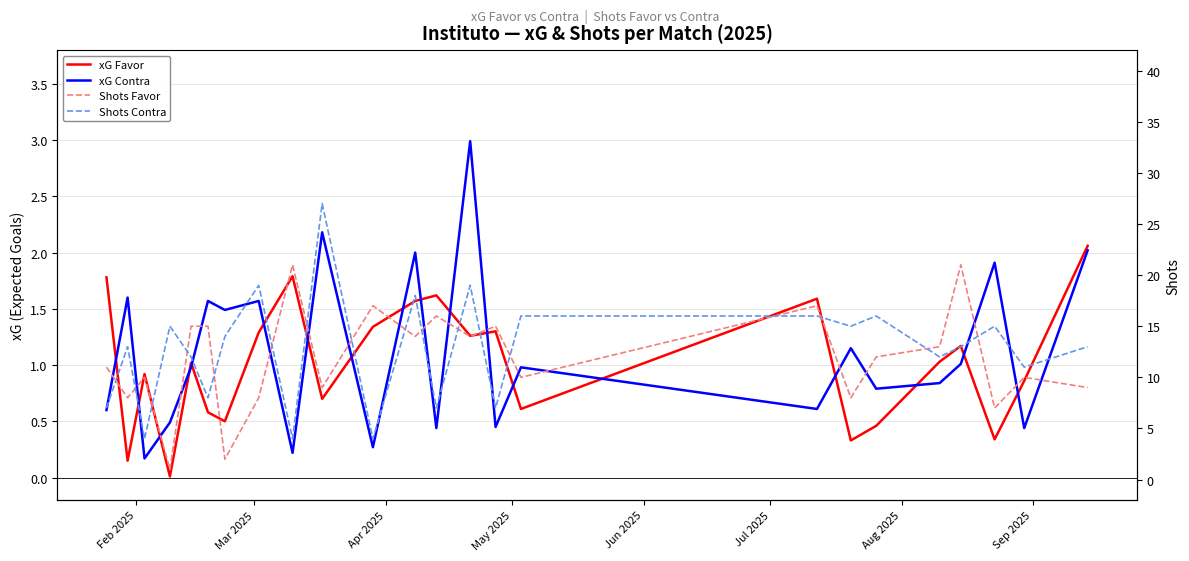

List the series in order of their peak value, lowest first.

xG Favor, xG Contra, Shots Favor, Shots Contra